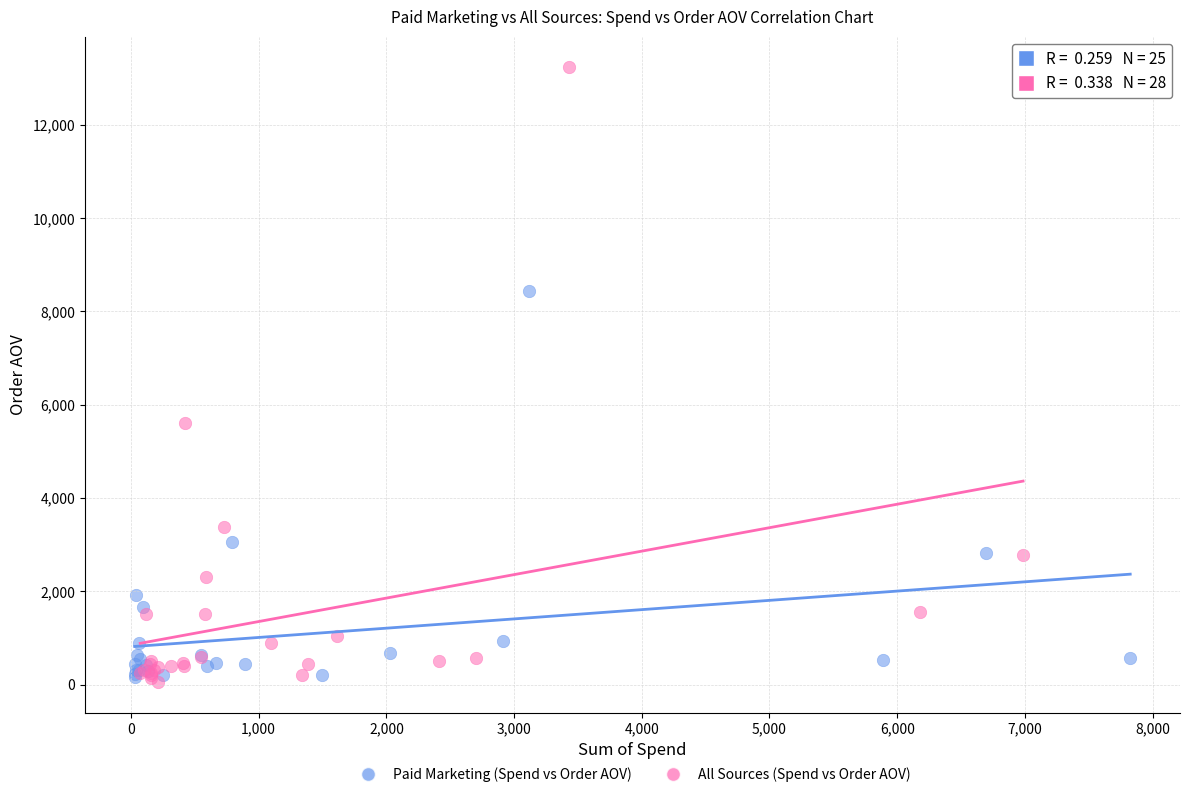

What are all the series names shown in the legend?

Paid Marketing (Spend vs Order AOV), All Sources (Spend vs Order AOV)